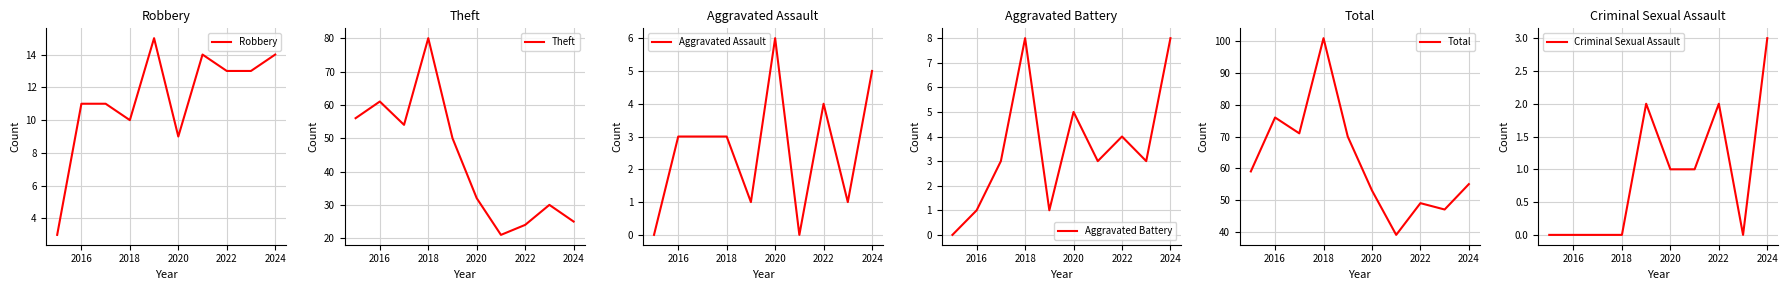

The value of Criminal Sexual Assault at 2022 is 3. True or false?

False